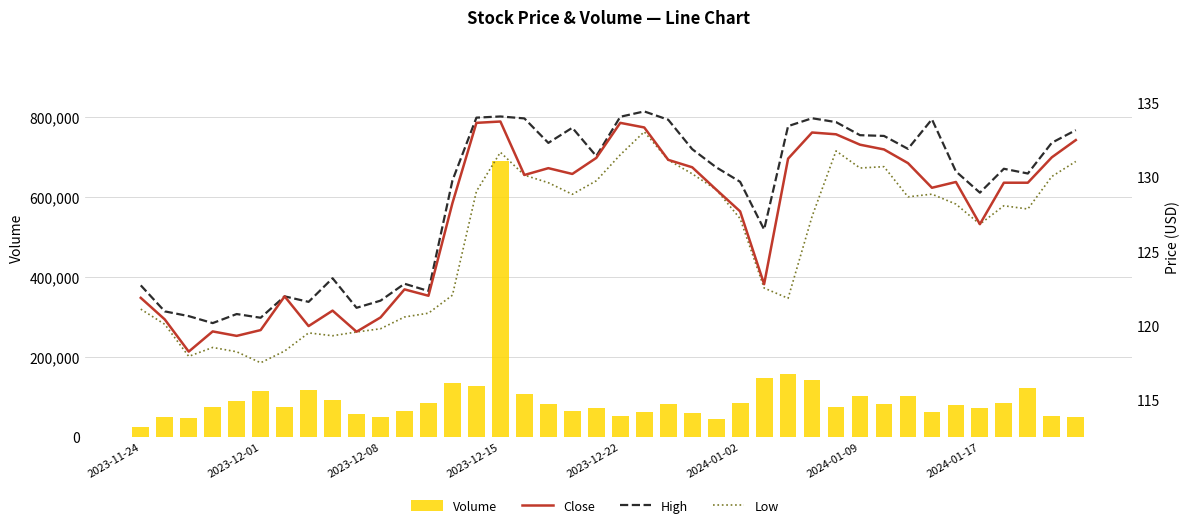

How many groups of bars are there?

40